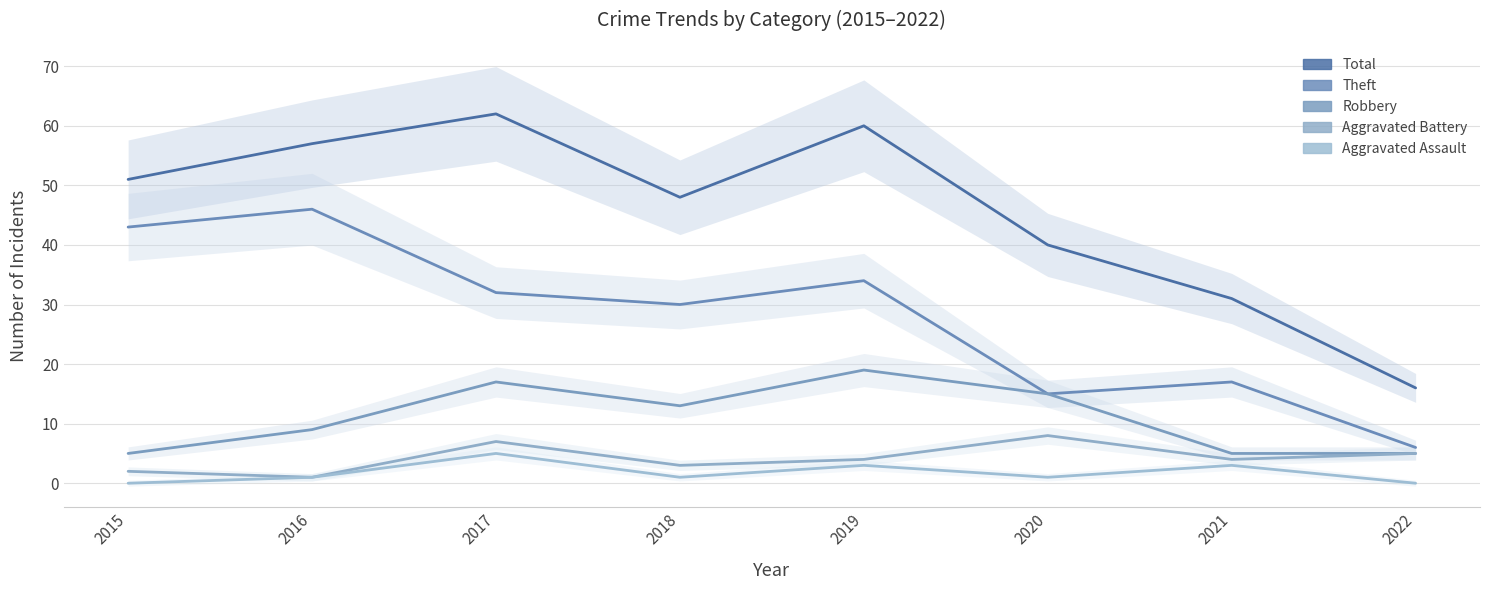

True or false: Robbery has more than 2 points higher than both neighbors.

False